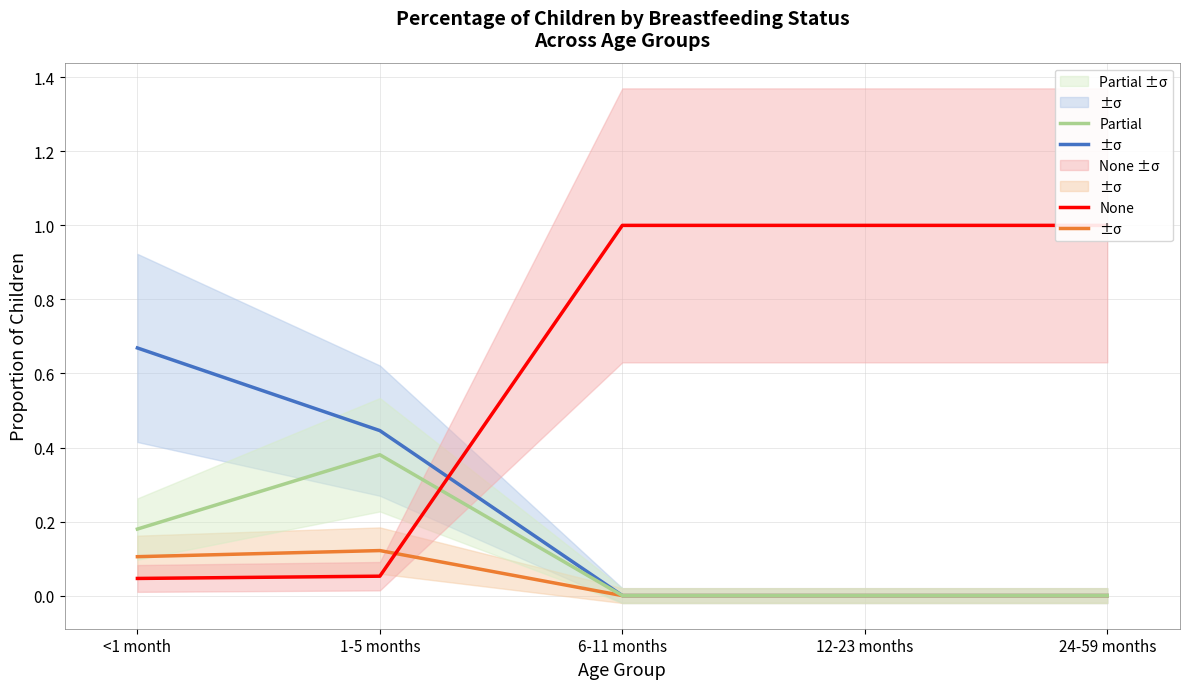

List the labels in order of Exclusive value, largest first.

<1 month, 1-5 months, 6-11 months, 12-23 months, 24-59 months